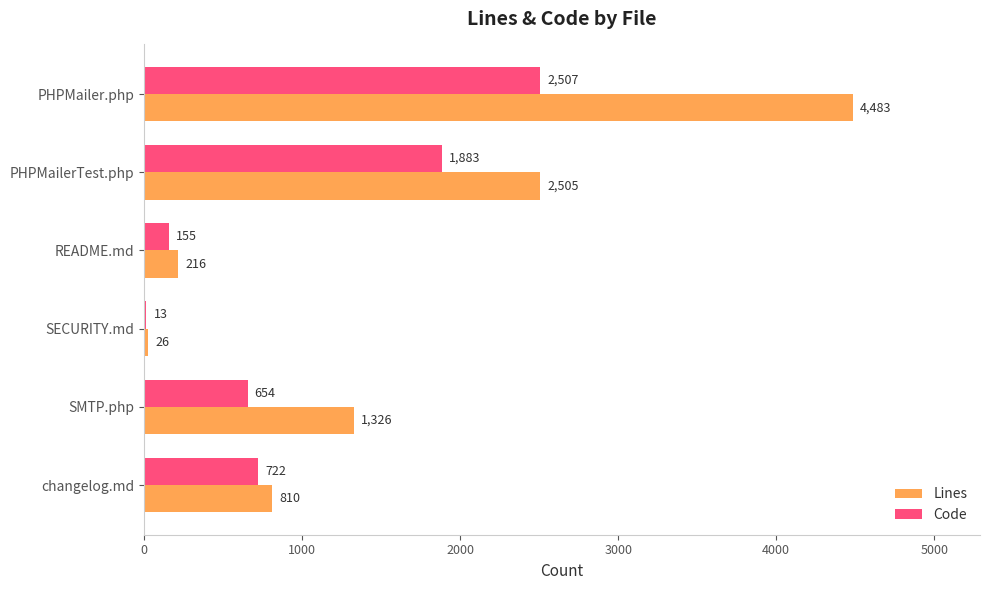

Which label corresponds to the largest value in the chart?

PHPMailer.php